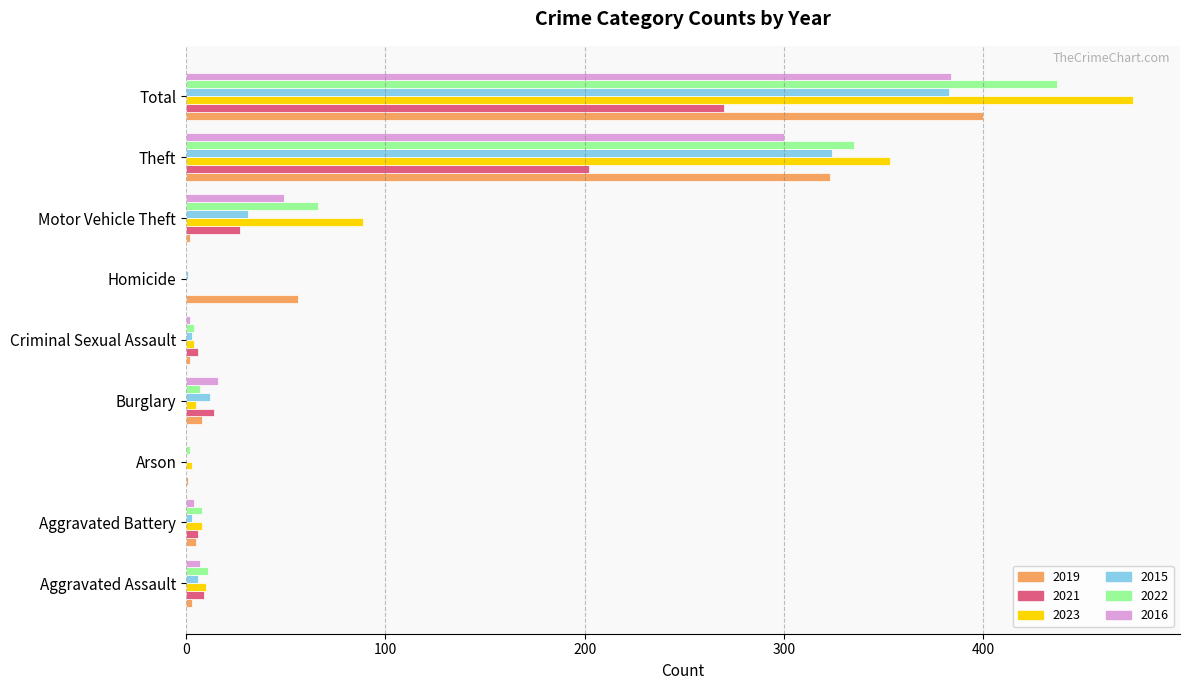

Which label corresponds to the largest value in the chart?

Total